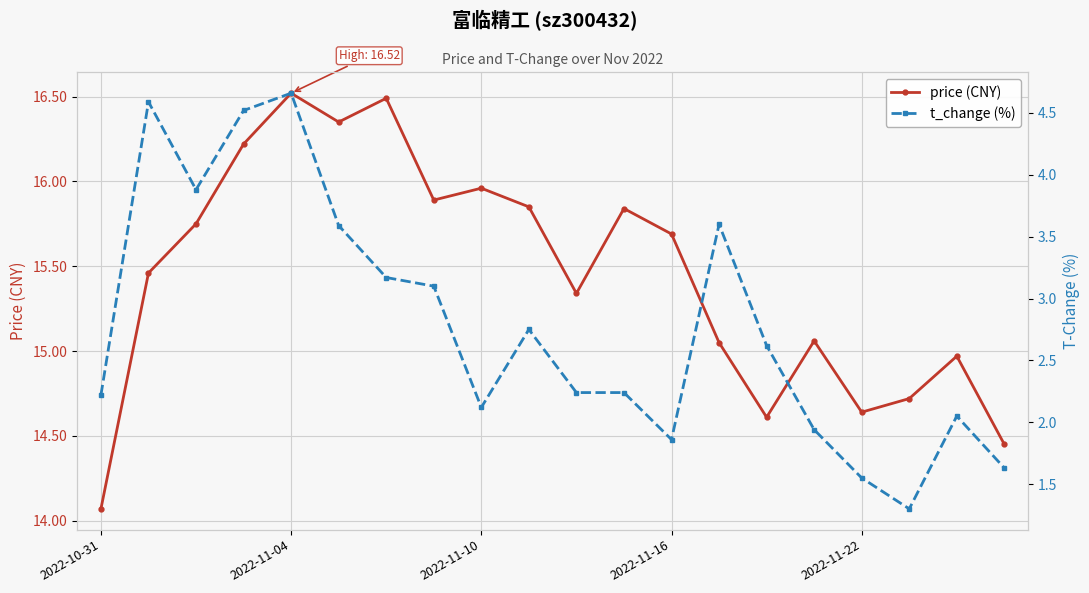

Which category has the lowest value in the price (CNY) series?

2022-10-31